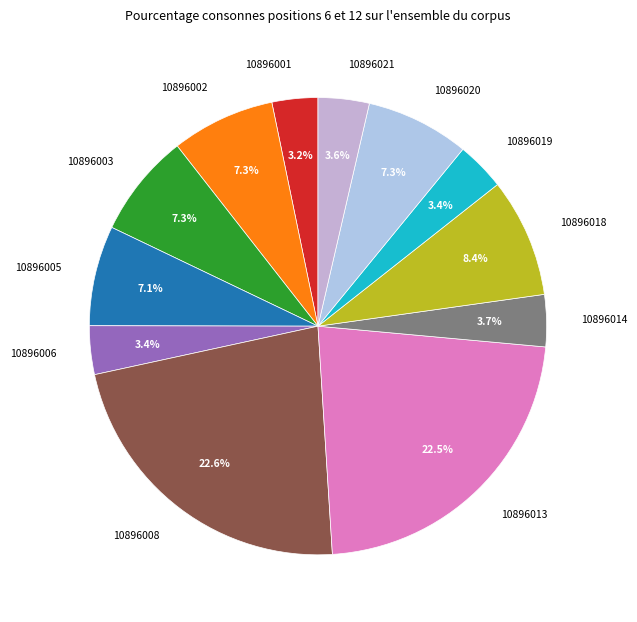

Is the sum of 10896005 and 10896018 greater than half?

No